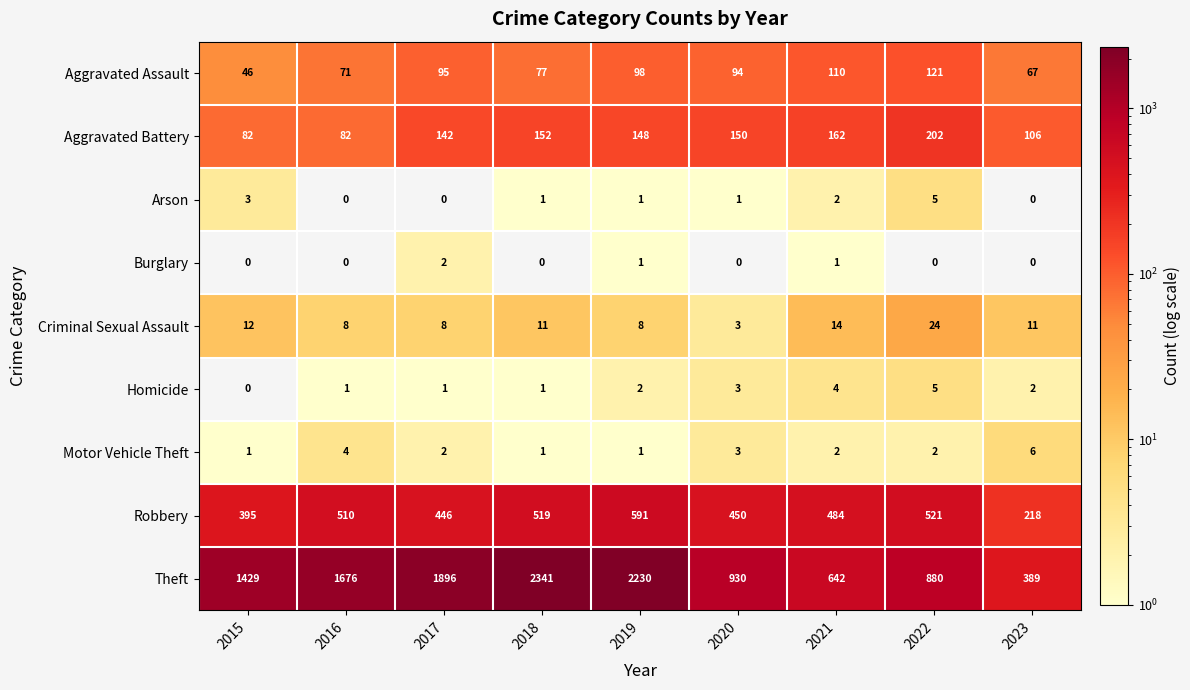

Is it true that Aggravated Battery equals 148 at 2019?

True